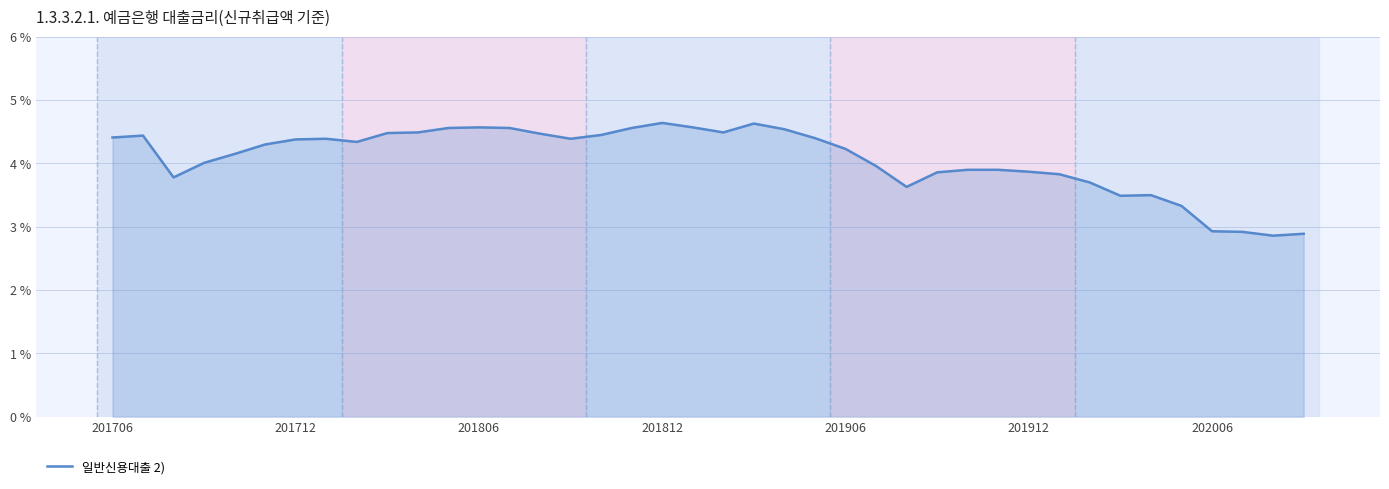

What is the difference between the maximum and minimum values?

1.8